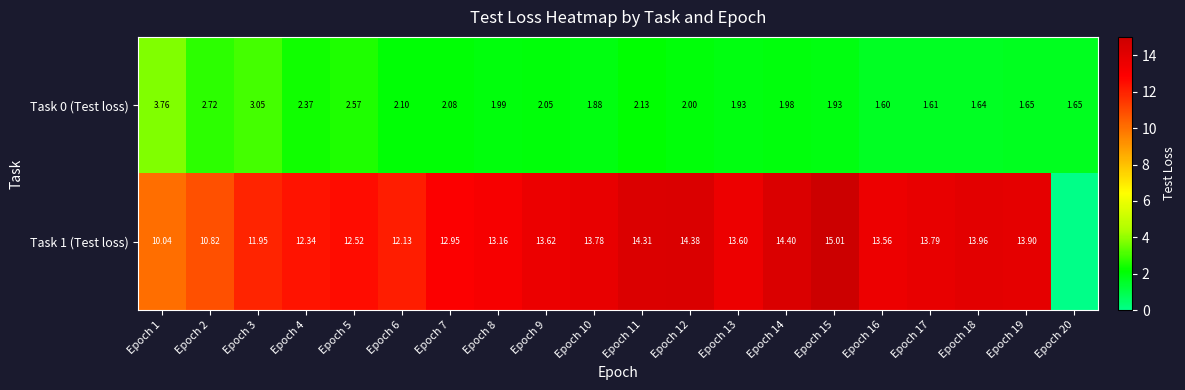

Between Epoch 17 and Epoch 3, which is larger?

Epoch 3